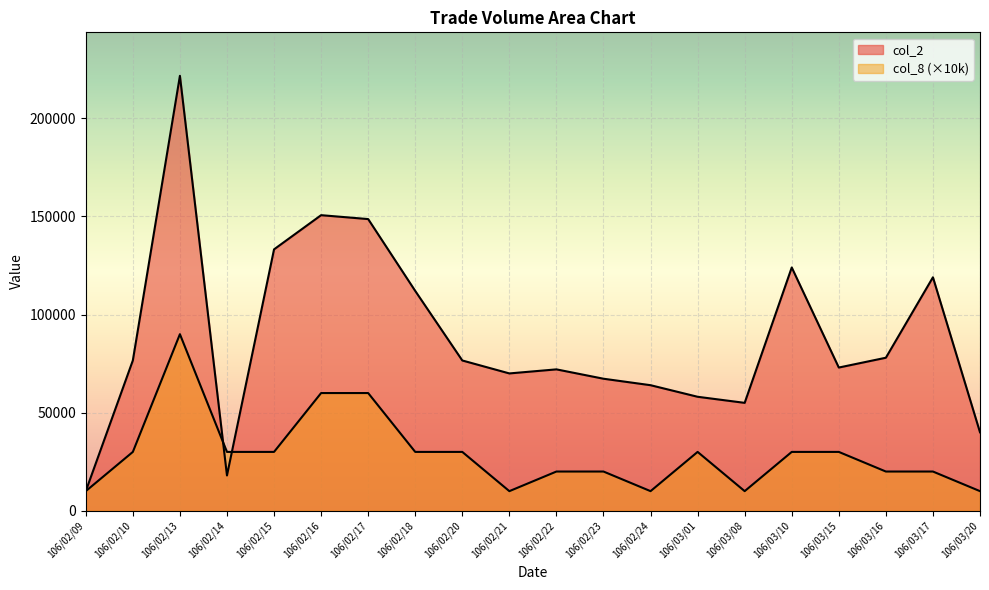

Reading right to left, extract all data points from this chart.

col_2: 40000	119000	78000	73000	124000	55000	58100	64000	67300	72070	70000	76600	112050	148670	150660	133240	18000	221680	76630	10000
col_8: 10000	20000	20000	30000	30000	10000	30000	10000	20000	20000	10000	30000	30000	60000	60000	30000	30000	90000	30000	10000